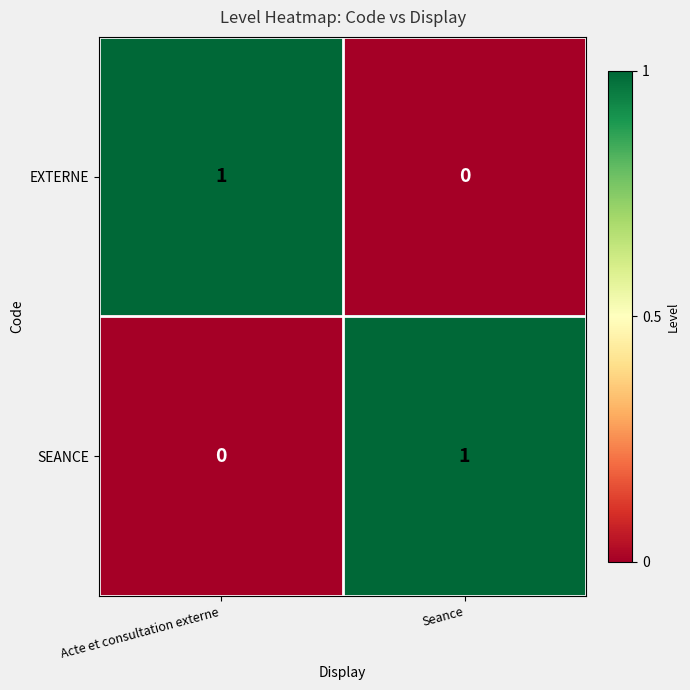

The EXTERNE series shows 0 at Seance. True or false?

True